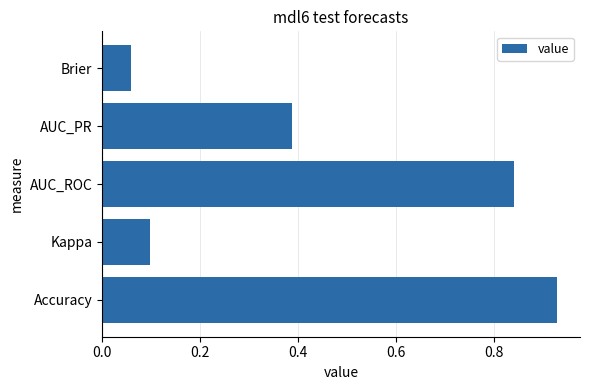

At which category does the chart reach its minimum across all series?

Brier